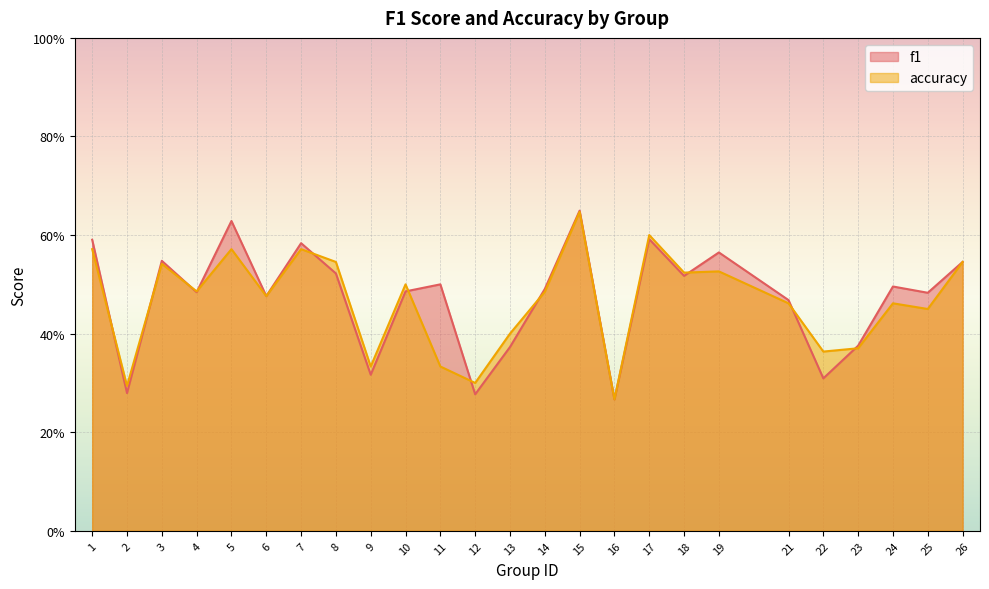

Reading right to left, transcribe all the data shown in this chart.

f1: 0.5	0.5	0.5	0.4	0.3	0.5	0.6	0.5	0.6	0.3	0.6	0.5	0.4	0.3	0.5	0.5	0.3	0.5	0.6	0.5	0.6	0.5	0.5	0.3	0.6
accuracy: 0.5	0.5	0.5	0.4	0.4	0.5	0.5	0.5	0.6	0.3	0.6	0.5	0.4	0.3	0.3	0.5	0.3	0.5	0.6	0.5	0.6	0.5	0.5	0.3	0.6